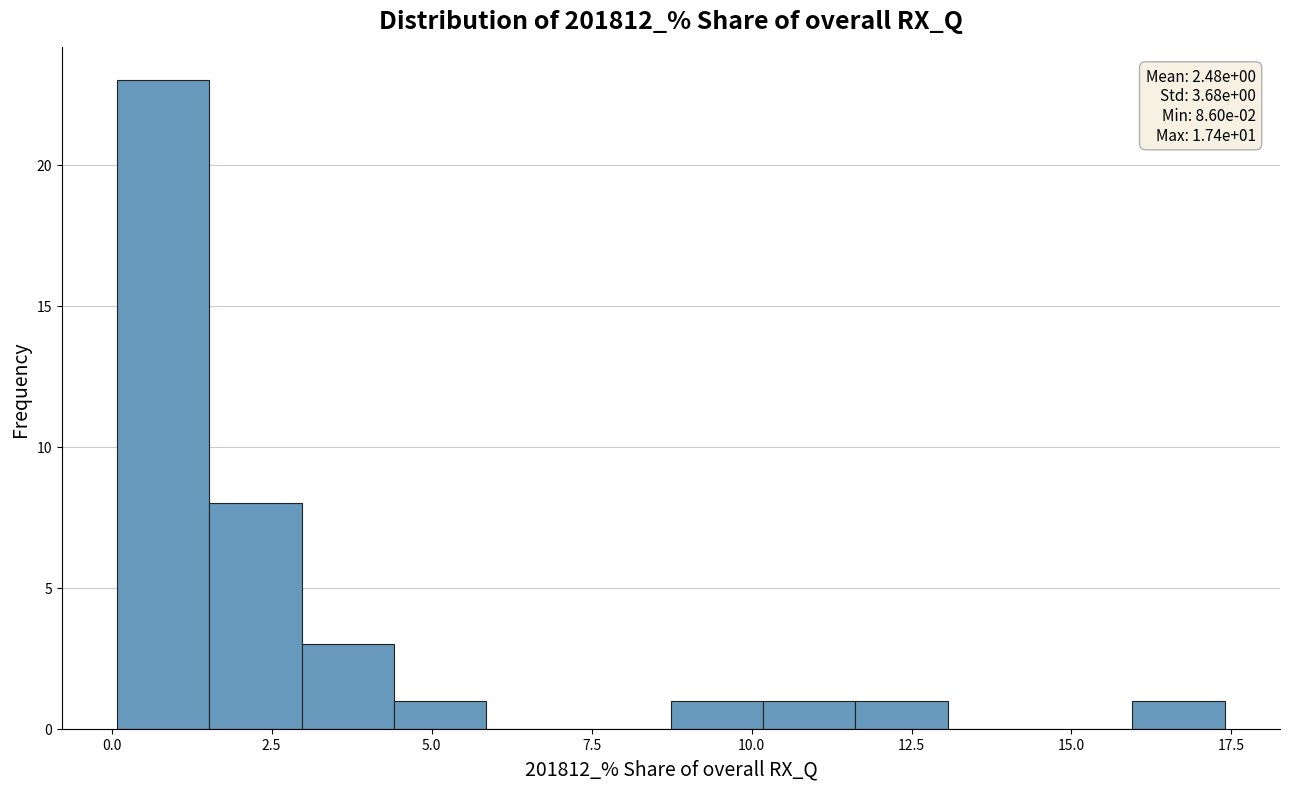

Read against the x-axis, roughly where is the centre of the tallest bar?

1.0